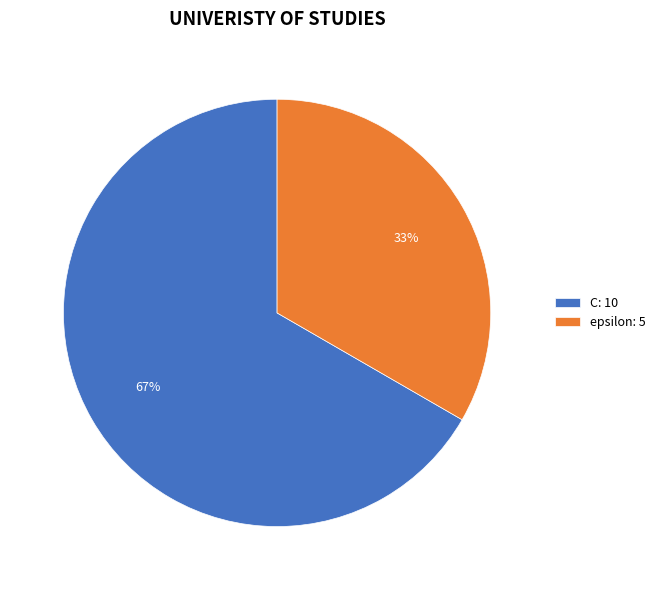

Is the sum of epsilon and C greater than half?

Yes